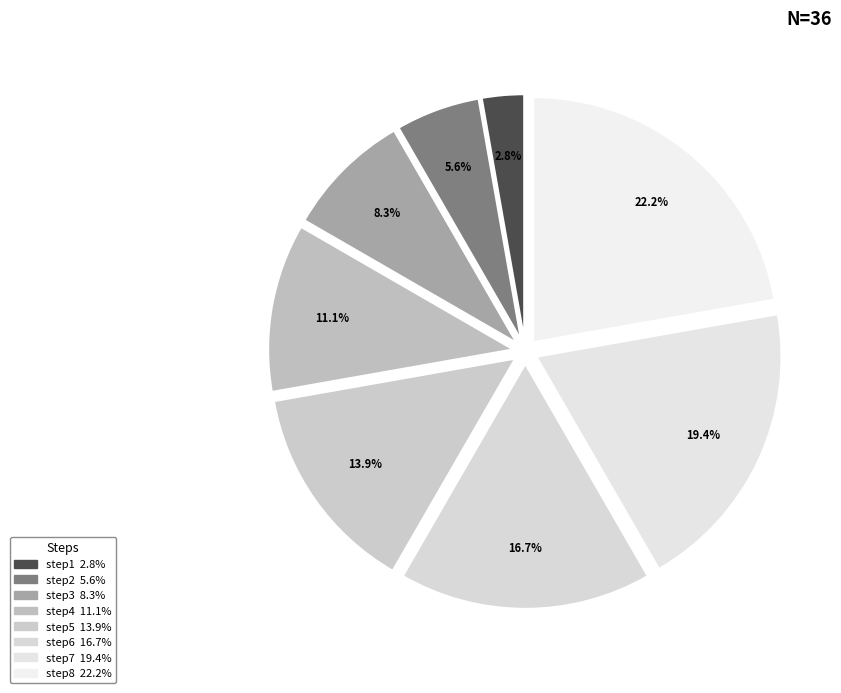

Rank the categories by value from lowest to highest.

step1, step2, step3, step4, step5, step6, step7, step8